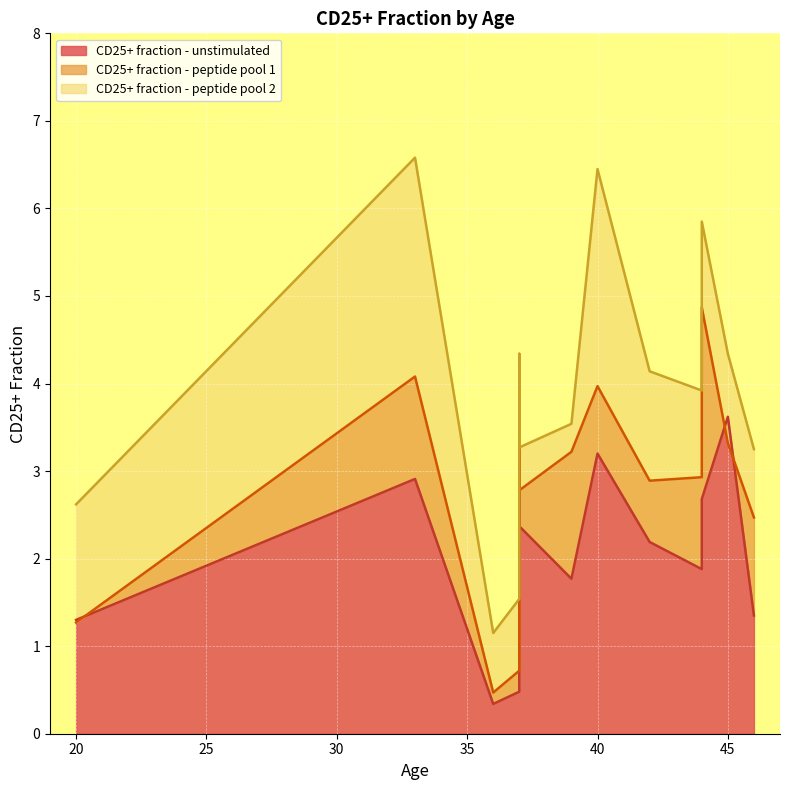

Reading left to right, list all the values displayed in this chart.

CD25+ fraction - unstimulated: 20=1.3	33=2.9	36=0.3	37=0.5	37=3.6	37=2.4	39=1.8	40=3.2	42=2.2	44=1.9	44=2.1	44=2.7	45=3.6	46=1.4
CD25+ fraction - peptide pool 1: 20=1.3	33=4.1	36=0.5	37=0.7	37=3.3	37=2.8	39=3.2	40=4.0	42=2.9	44=2.9	44=4.2	44=4.9	45=3.3	46=2.5
CD25+ fraction - peptide pool 2: 20=2.6	33=6.6	36=1.1	37=1.5	37=4.3	37=3.3	39=3.5	40=6.5	42=4.1	44=3.9	44=5.3	44=5.8	45=4.3	46=3.2